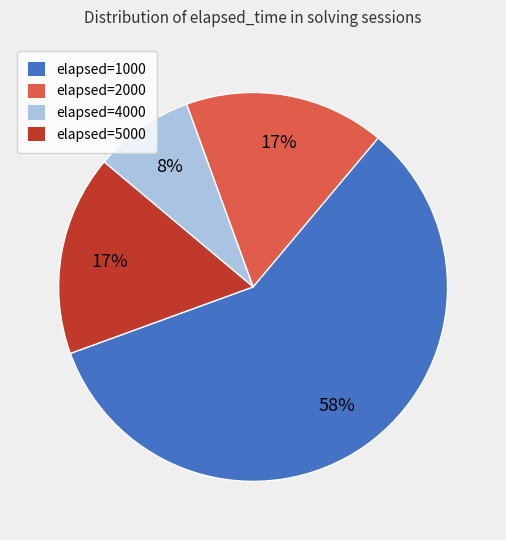

To the nearest percent, what is the average slice percentage?

25%